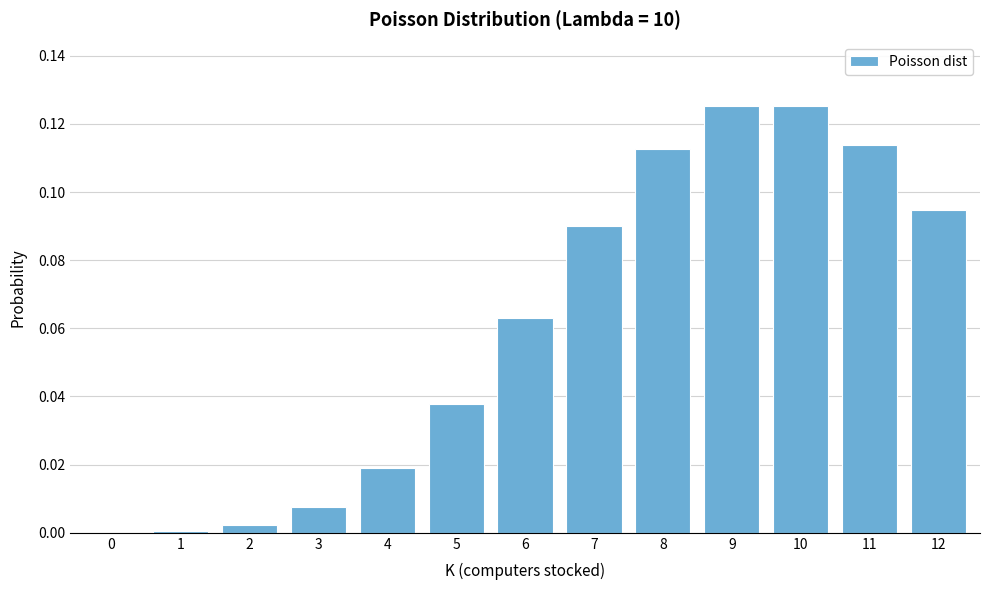

What is the sum of all values?

0.8